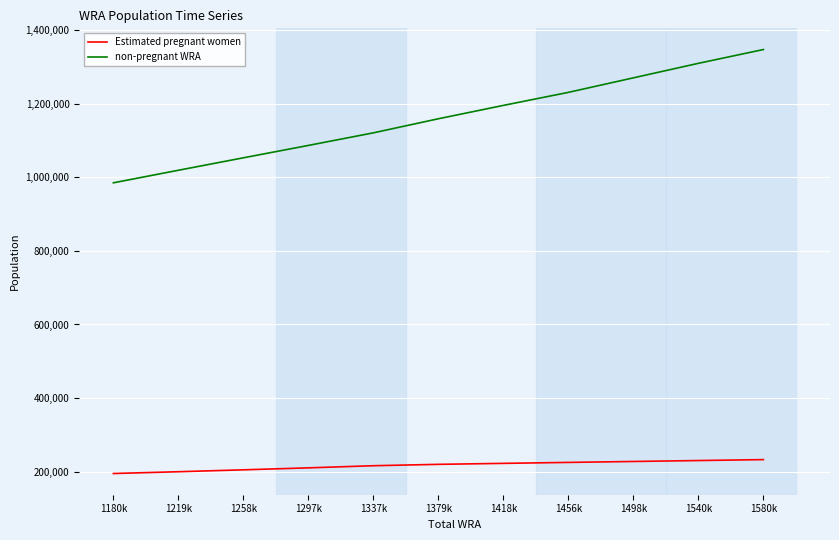

What value does the non-pregnant WRA series have at 1379k?

1159099.4